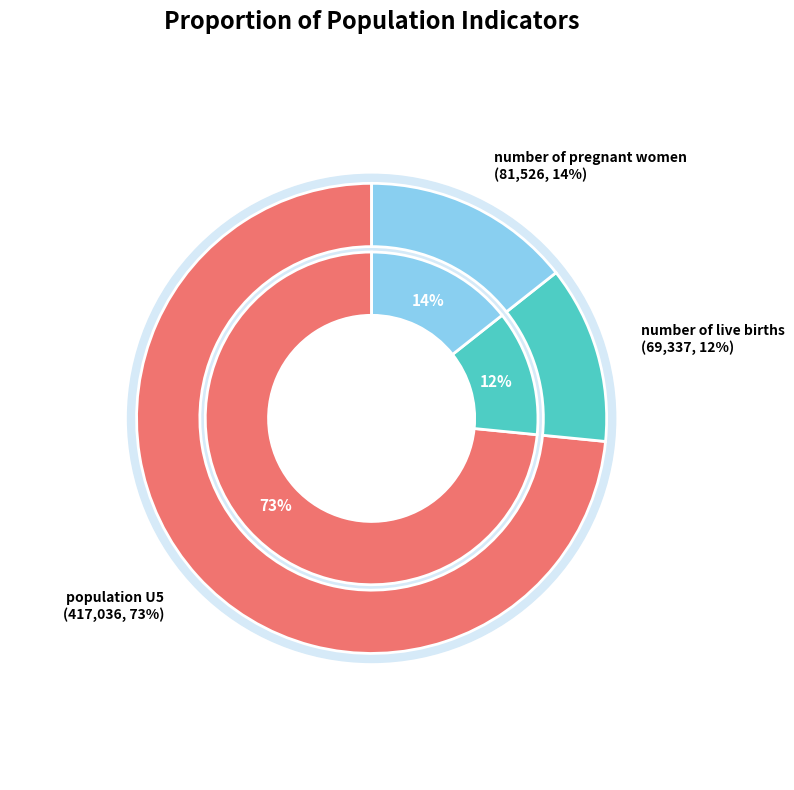

Which category has the biggest portion of the pie?

population U5